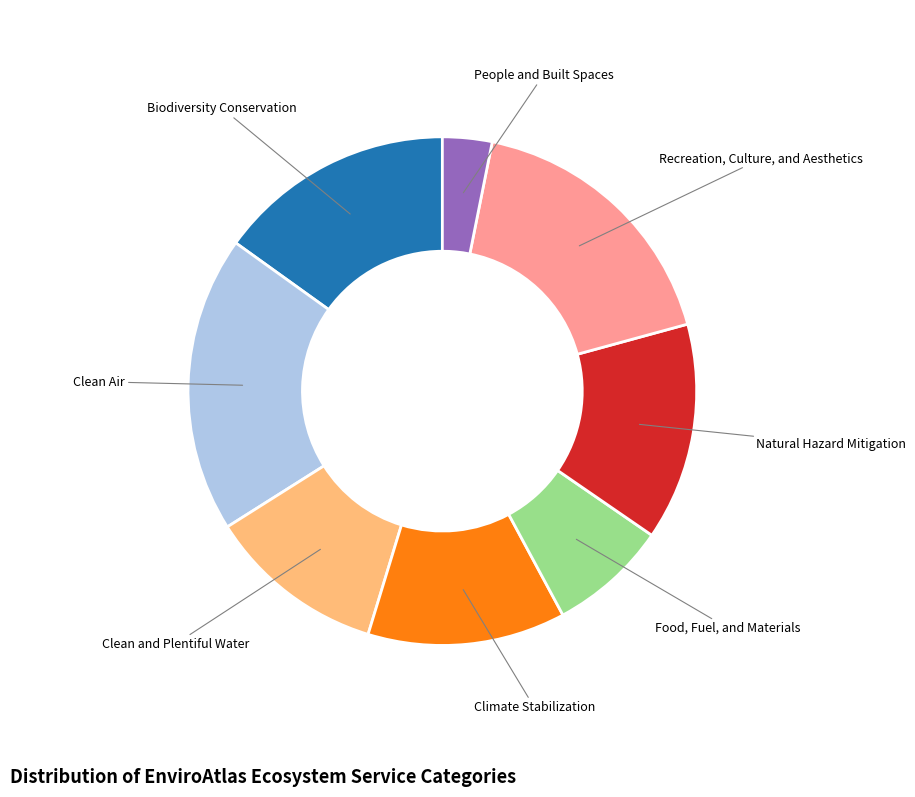

Does any single category account for the majority?

No